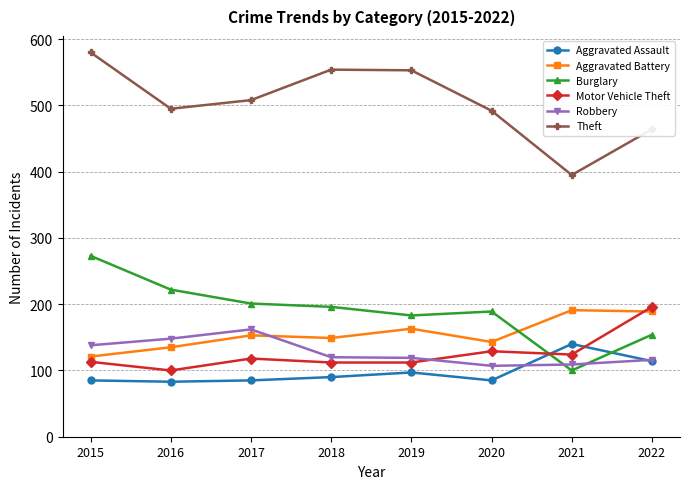

Which series has the widest spread of values?

Theft